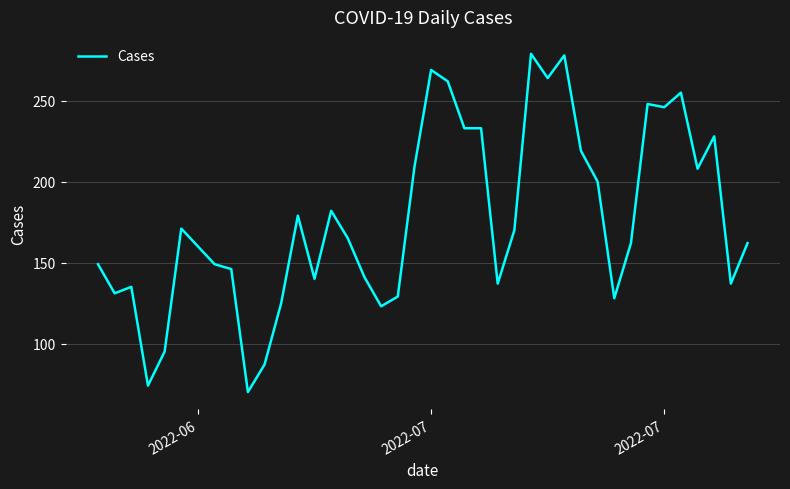

What is the minimum value shown in the chart?

70